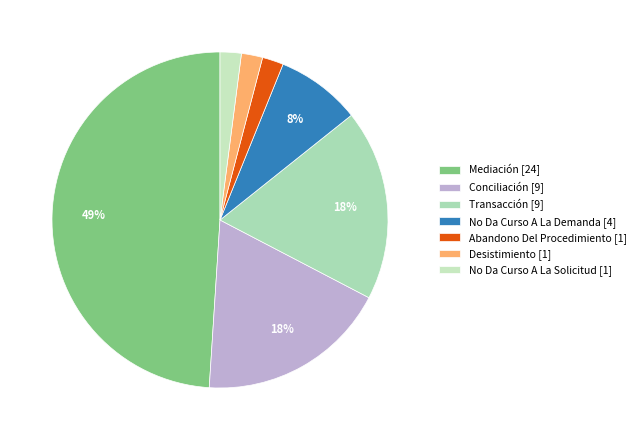

To the nearest percent, what percentage of the pie is No Da Curso A La Demanda?

8%